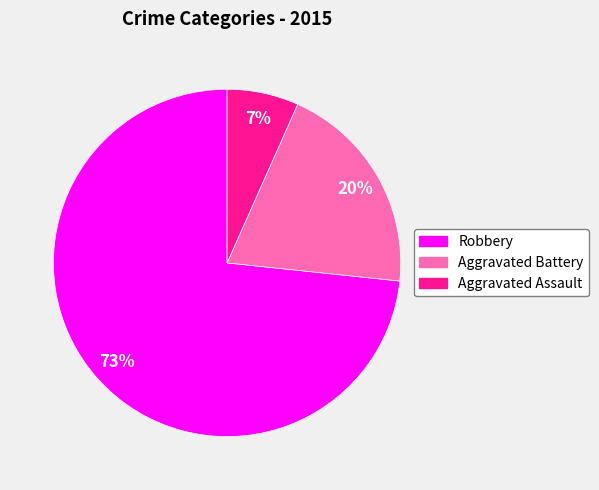

How many slices are in this pie chart?

3